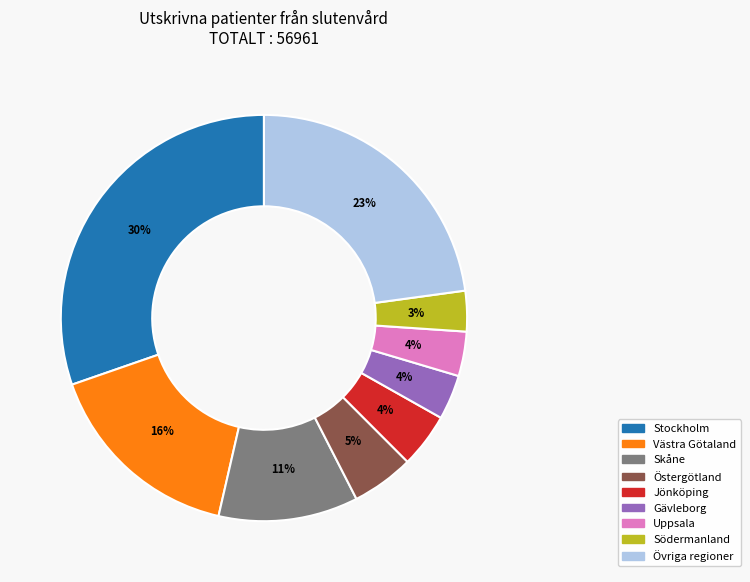

To the nearest percent, what is the average slice percentage?

11%